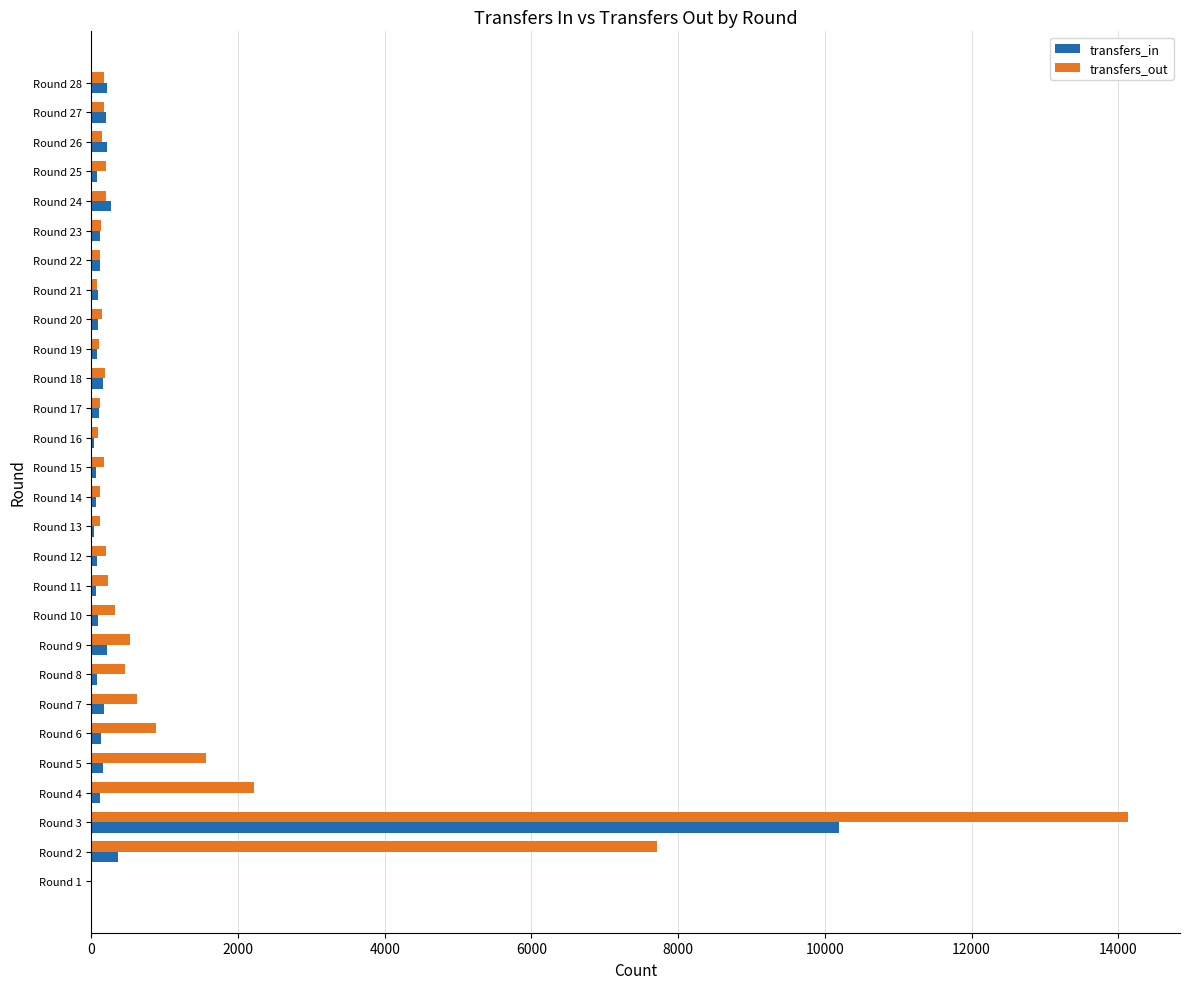

Which category has the highest value across all series?

Round 3